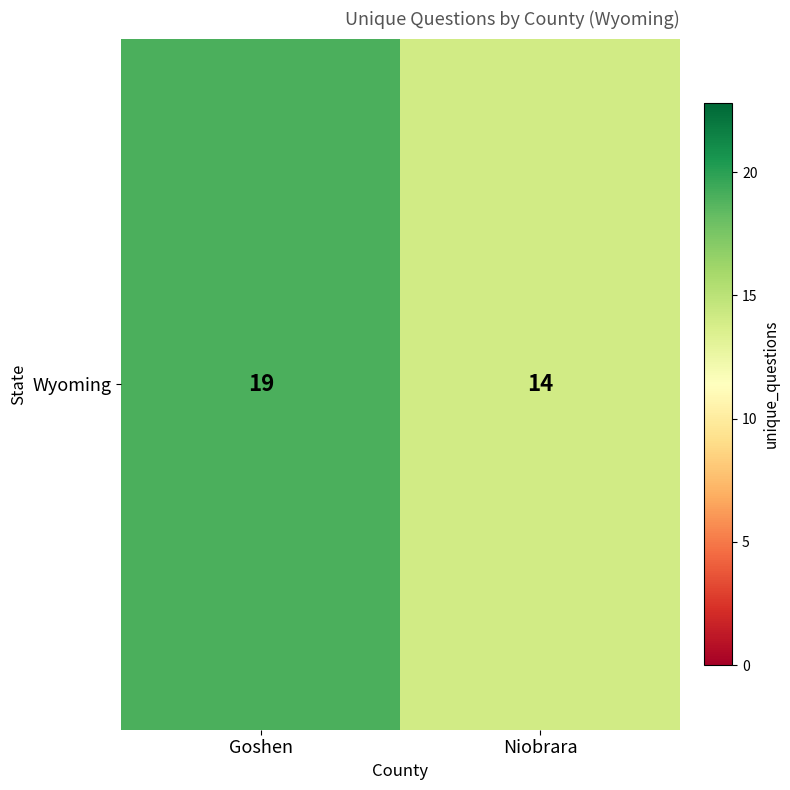

Between Niobrara and Goshen, which is larger?

Goshen